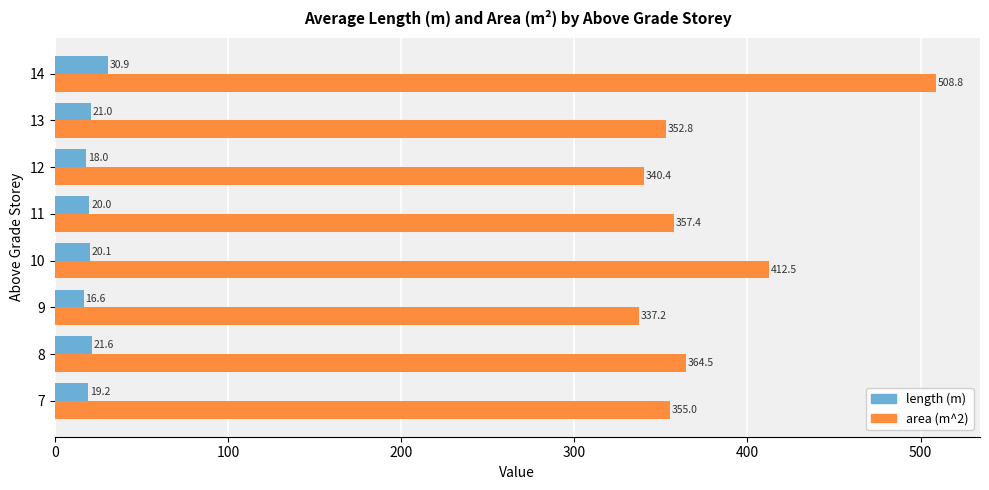

What is the approximate value of length (m) at 7?

19.2